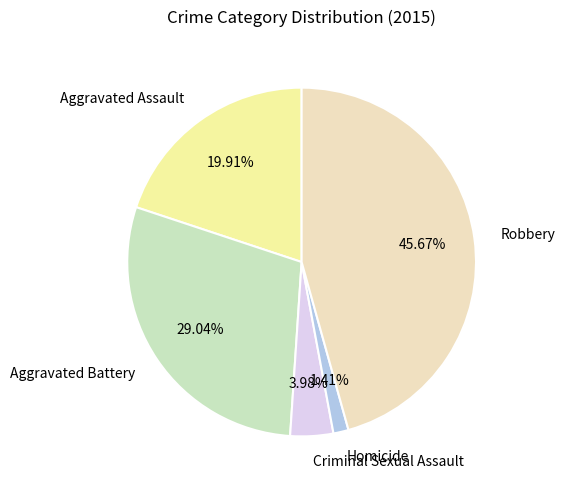

To the nearest percent, what is the difference between the largest and smallest slice percentages?

44%